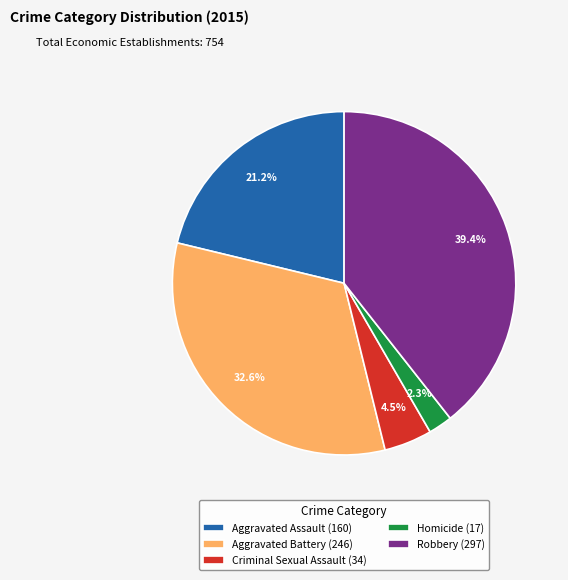

Does Criminal Sexual Assault account for over 50% of the chart?

No